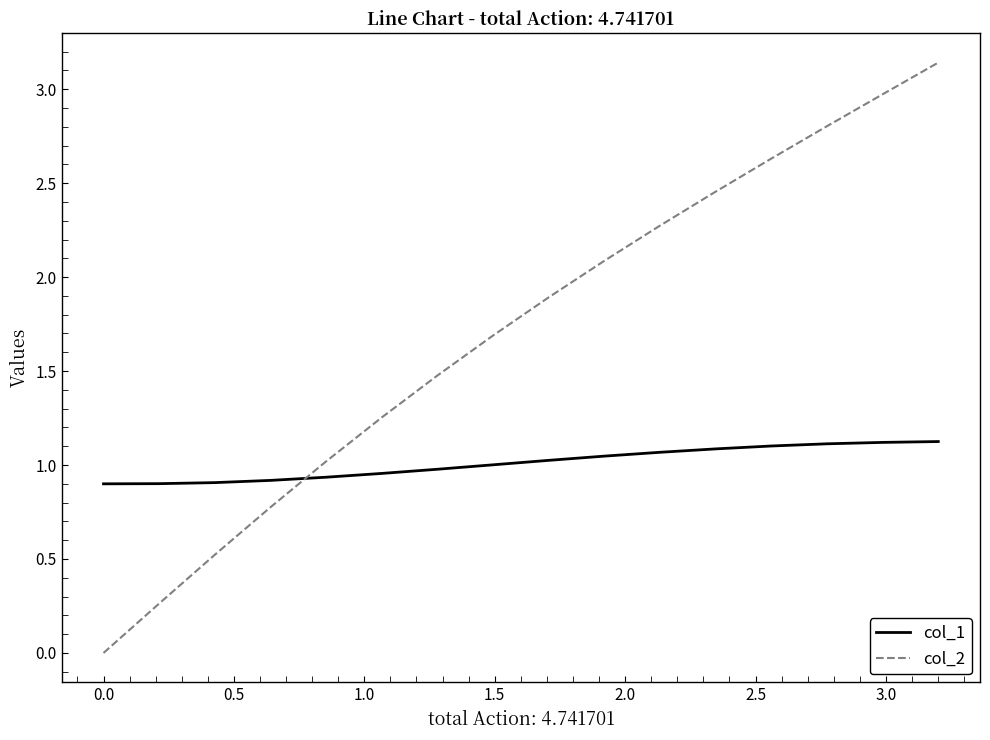

Which series has the largest range (max minus min)?

col_2